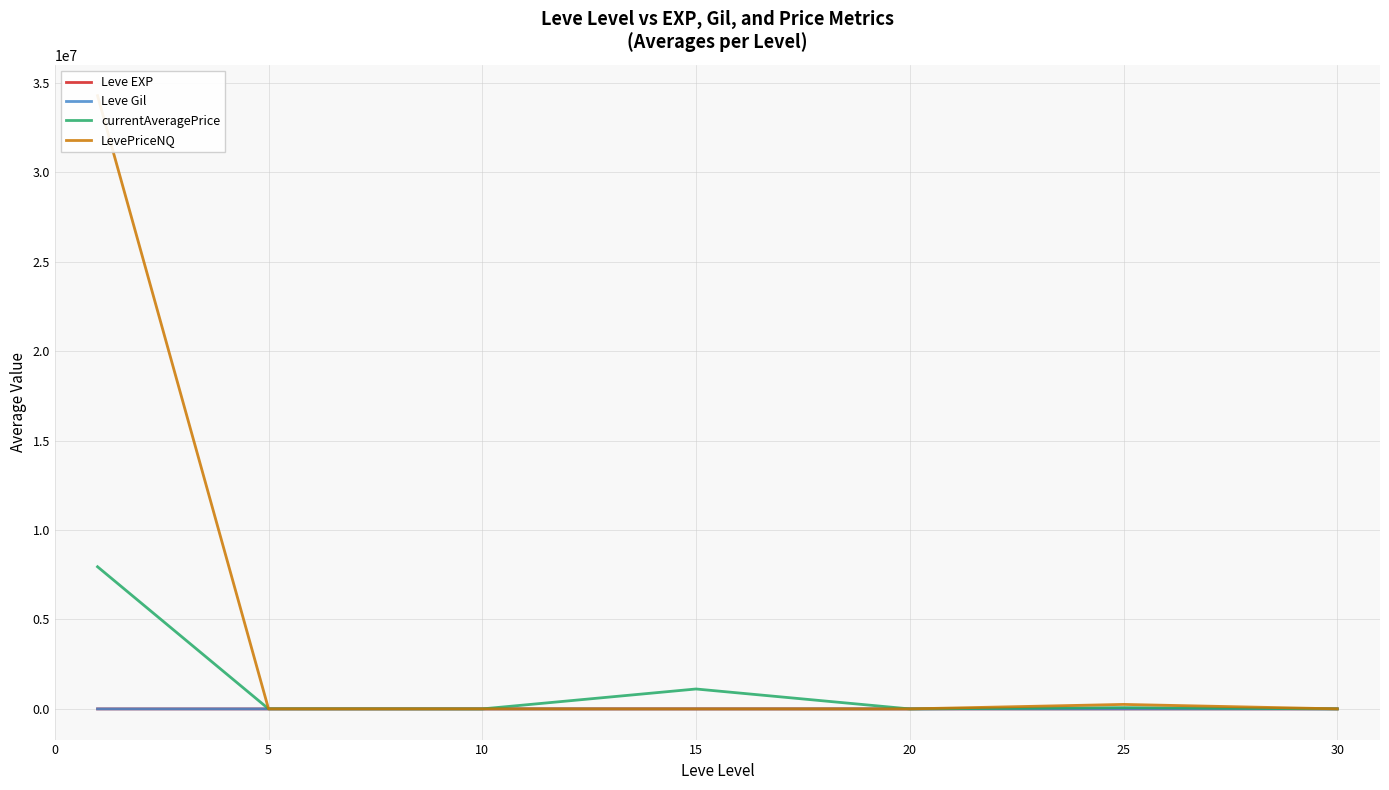

Which category has the lowest value in the Leve EXP series?

5